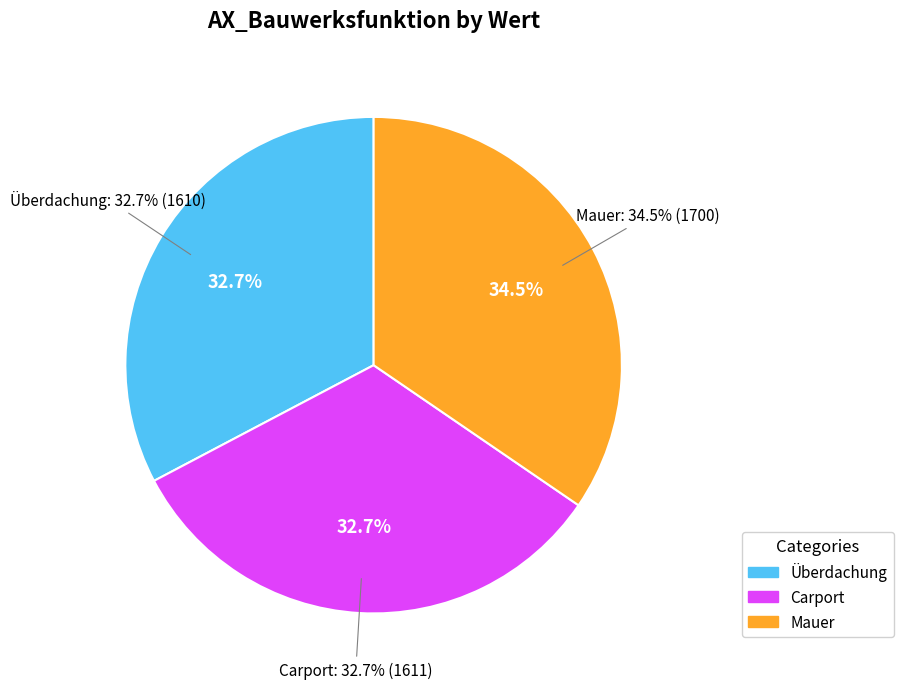

To the nearest percent, what percentage of the pie is Überdachung?

33%